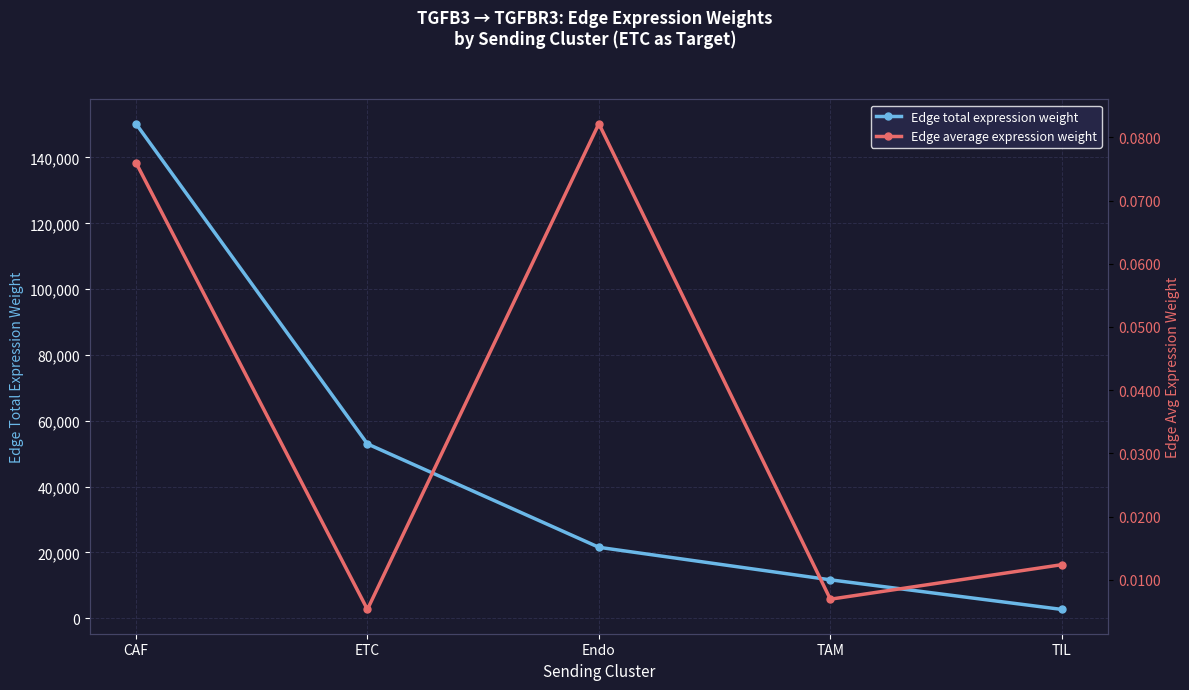

What is the difference between the maximum and minimum values in the Edge average expression weight series?

0.1